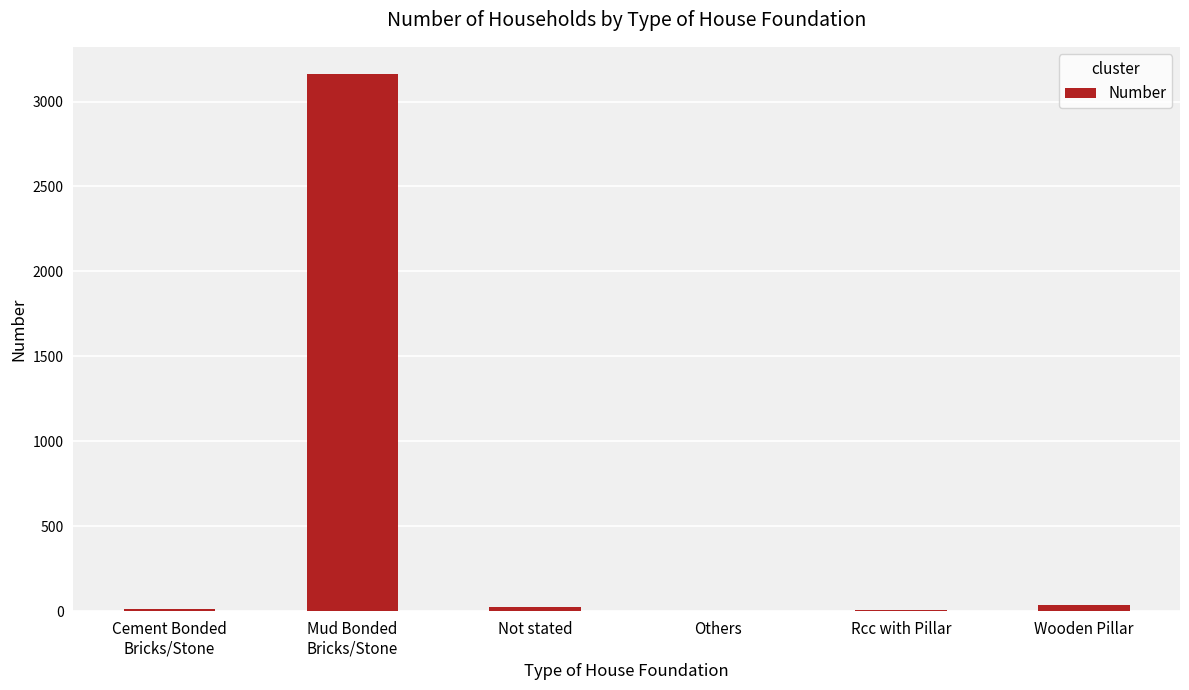

Count the number of data series in this chart.

1